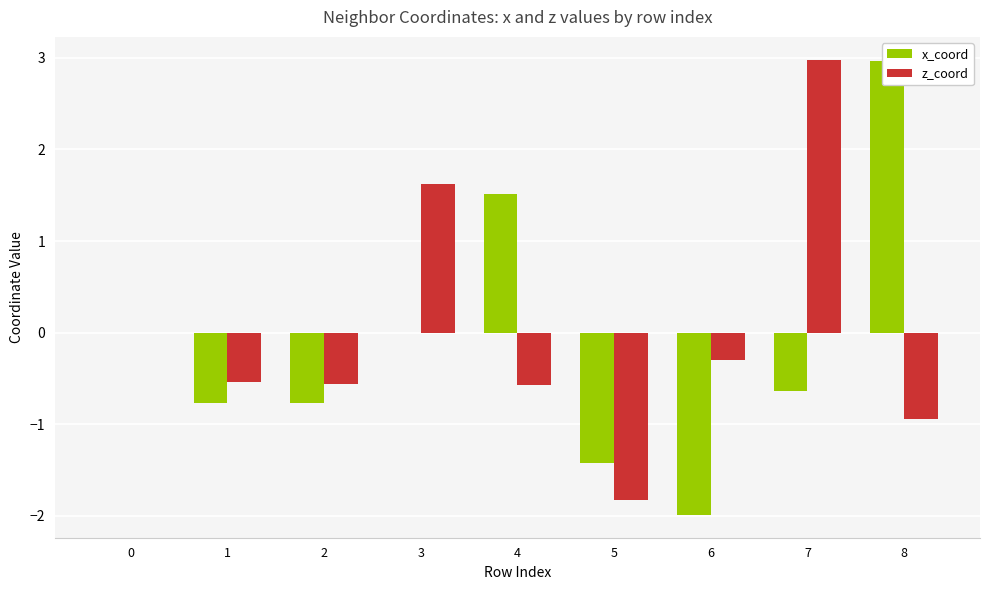

The value of z_coord at 4 is -0.3. True or false?

False